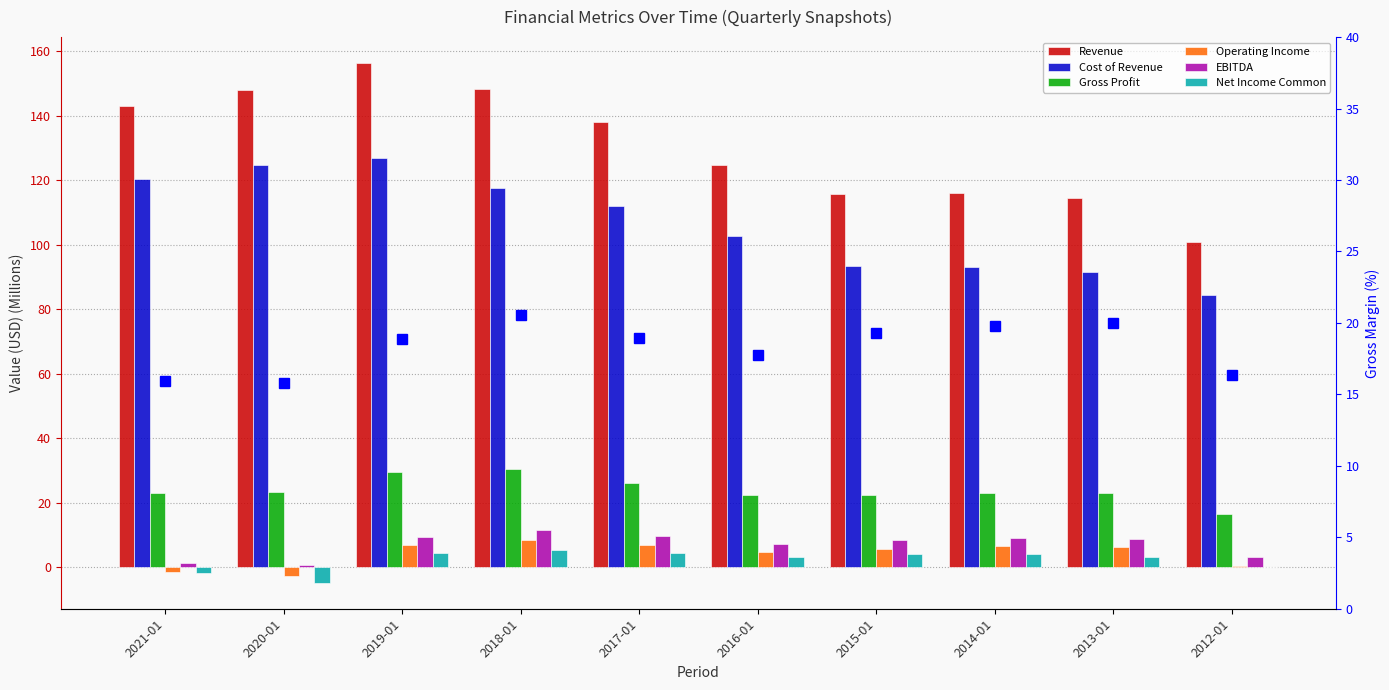

The Operating Income series shows 9.6 at 2015-01. True or false?

False